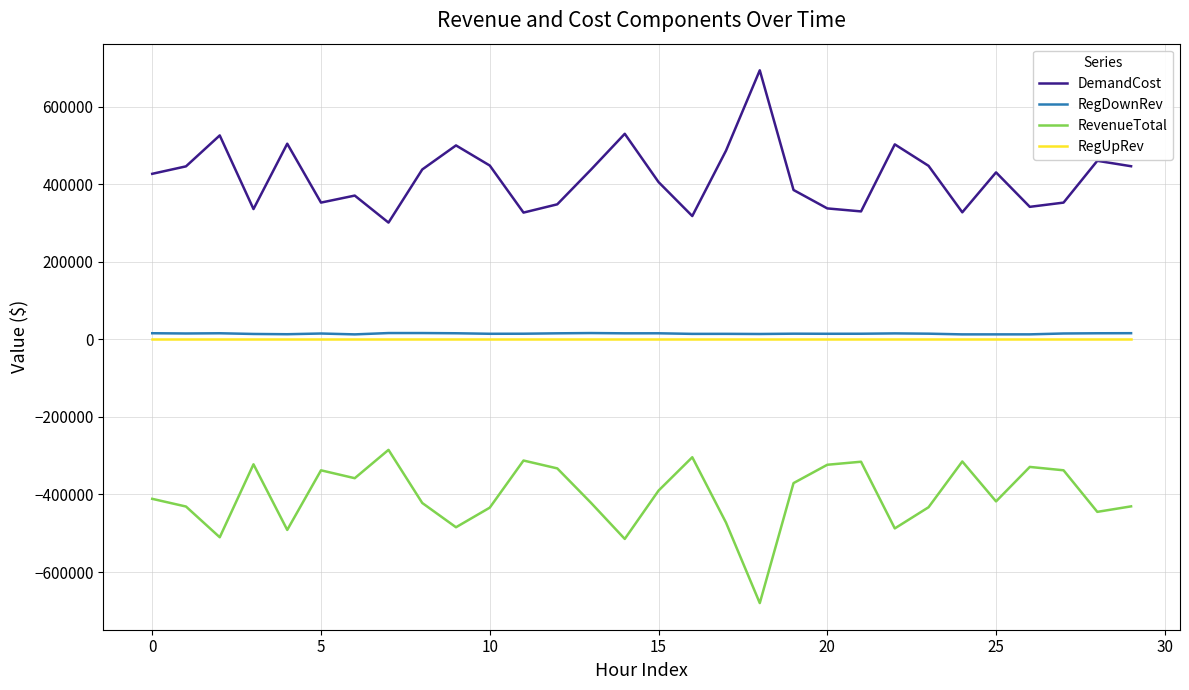

True or false: RegDownRev and DemandCost cross at least once.

False